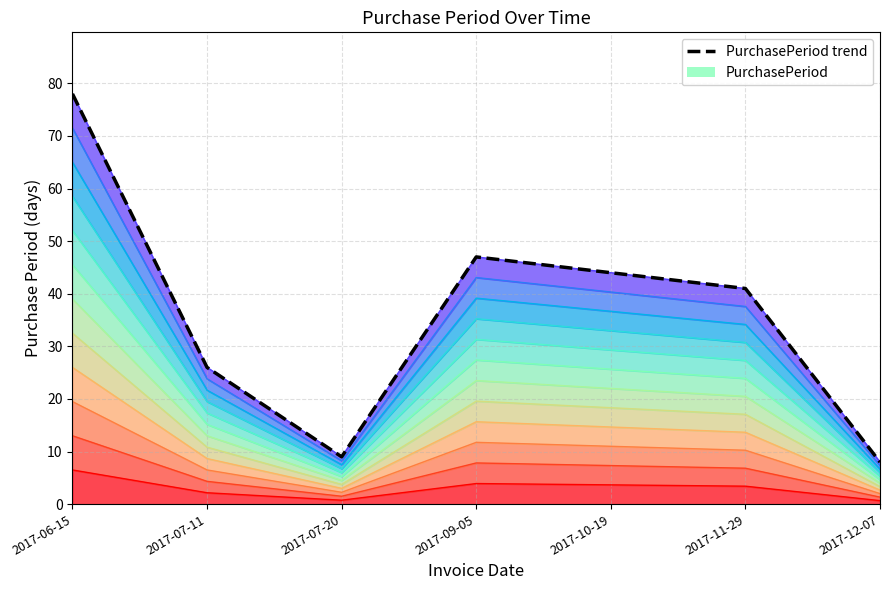

True or false: the data shows 140 at 2017-06-15.

False